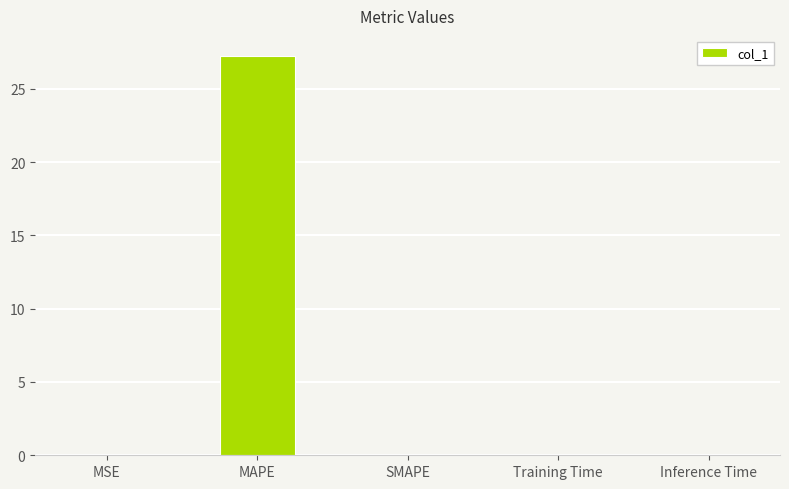

Are the bars horizontal?

No